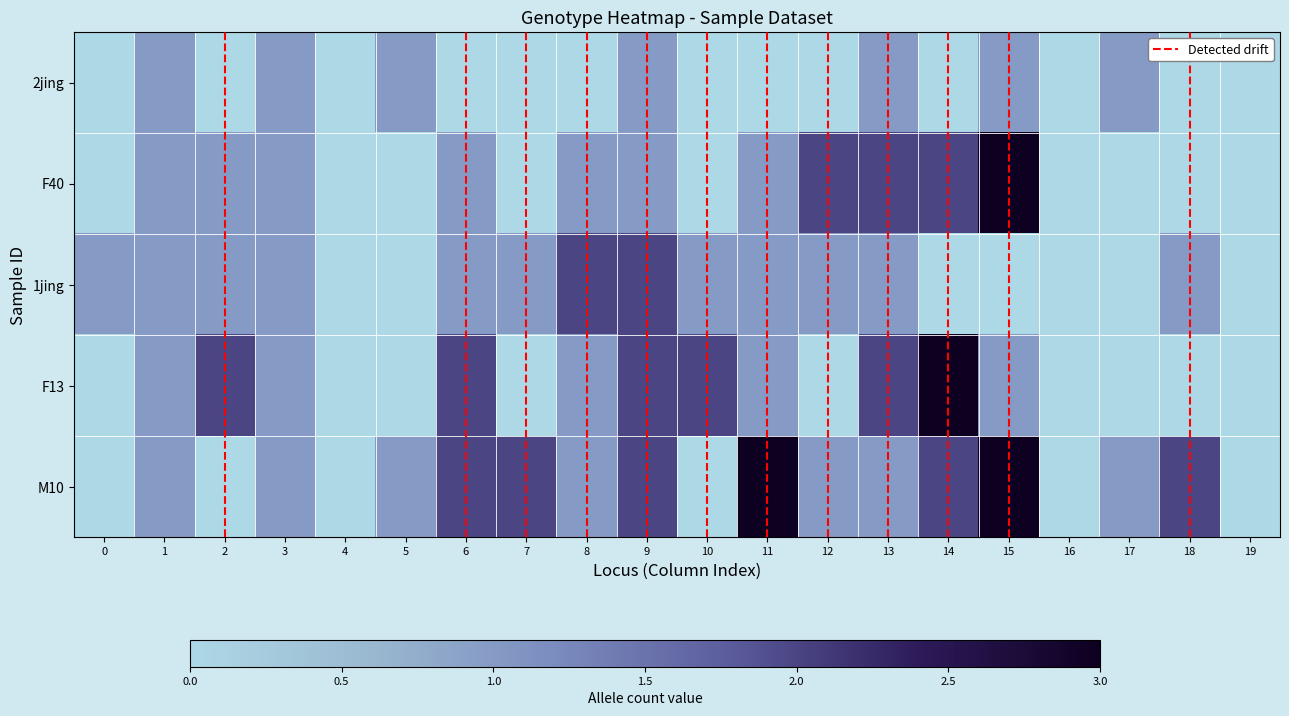

What is the highest value of the 2jing series?

1